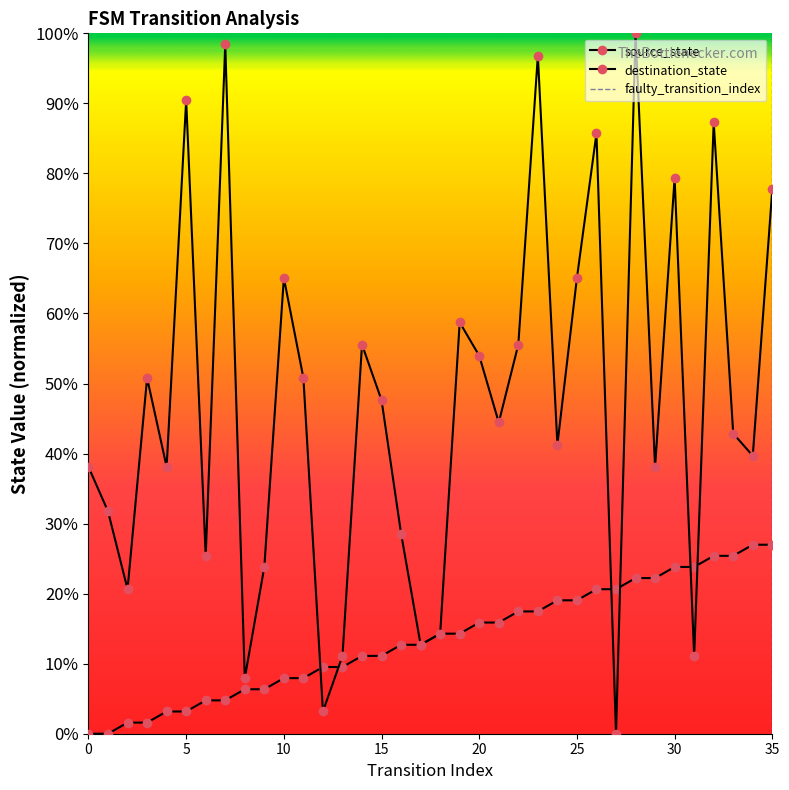

What is the difference between the maximum and second lowest values in the destination_state series?

96.8